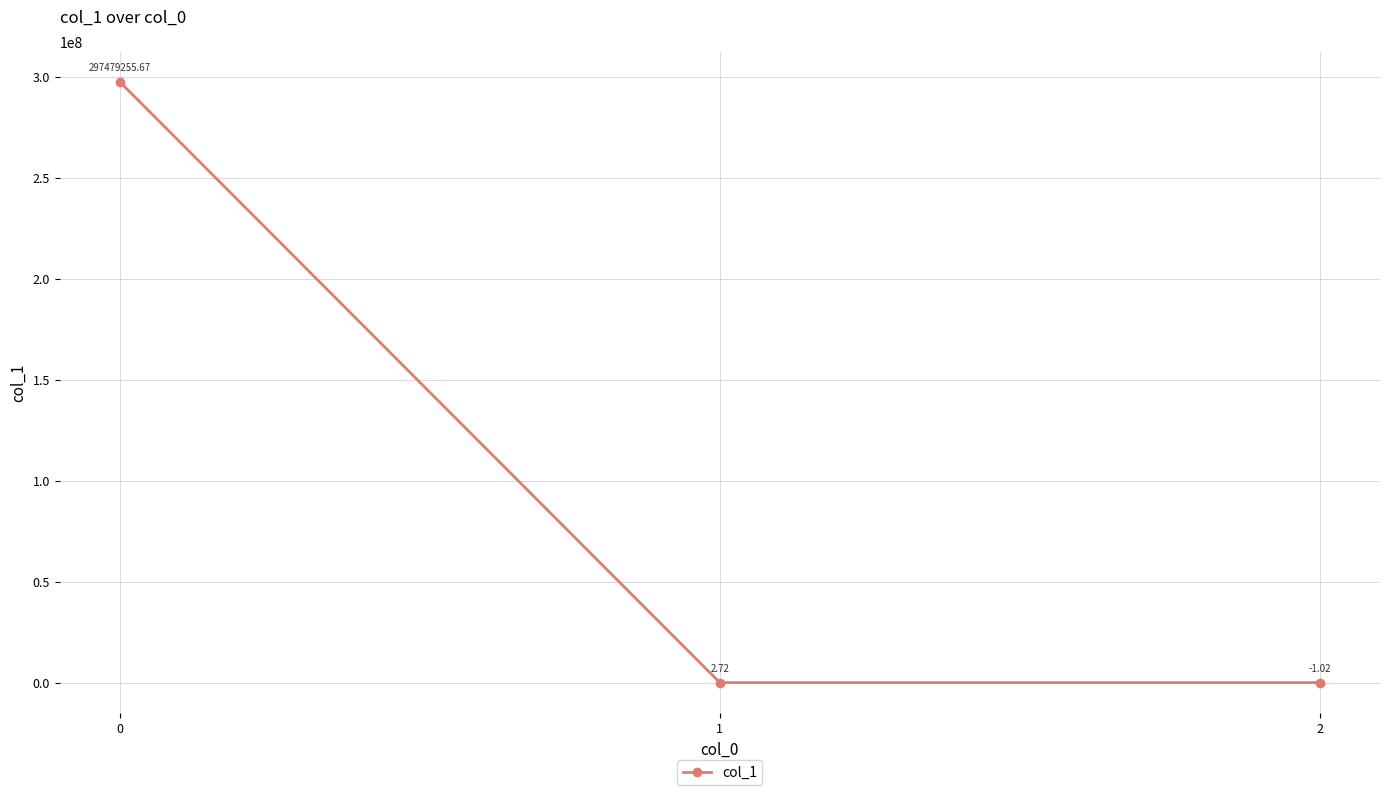

How many values are below 2?

1